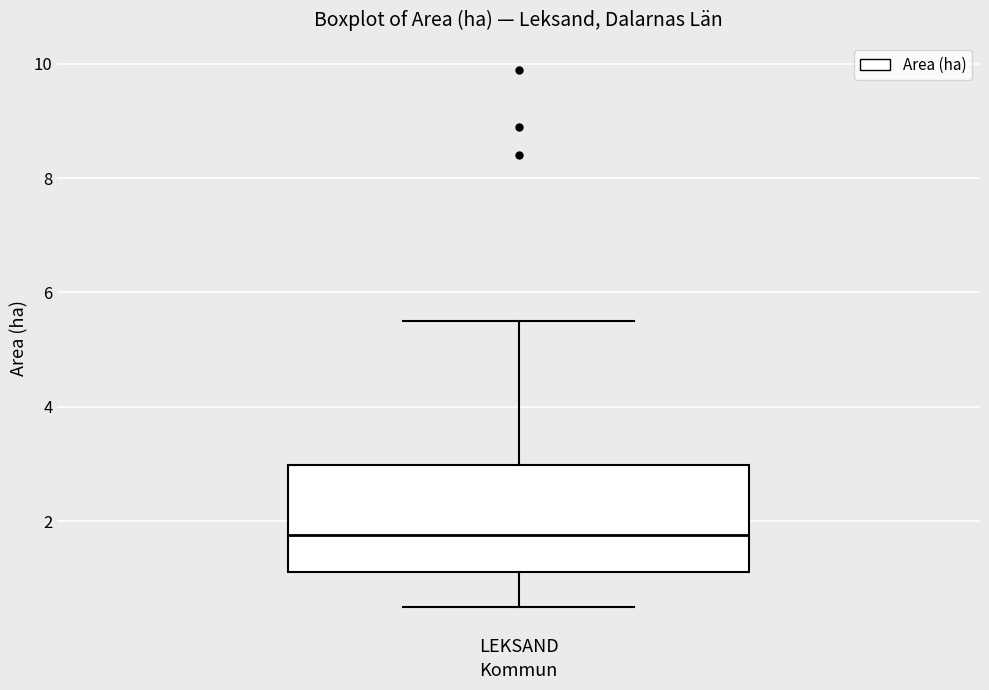

Where does the median line of the box for LEKSAND sit on the y-axis? The values are not printed on the chart, so give them approximately, as read against the axis.

1.8